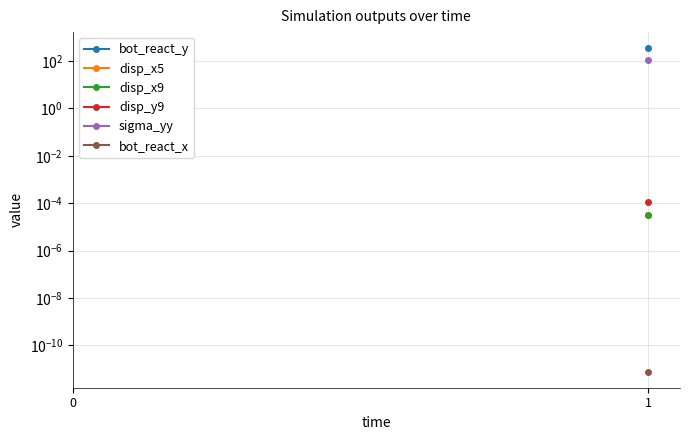

Which category has the lowest value across all series?

1